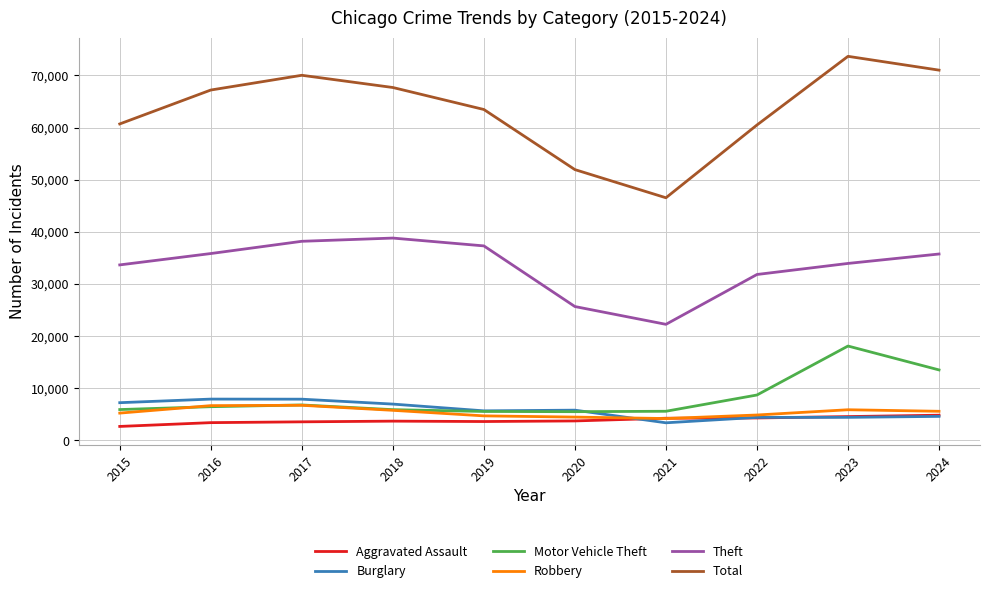

What is the minimum value for Total?

46535